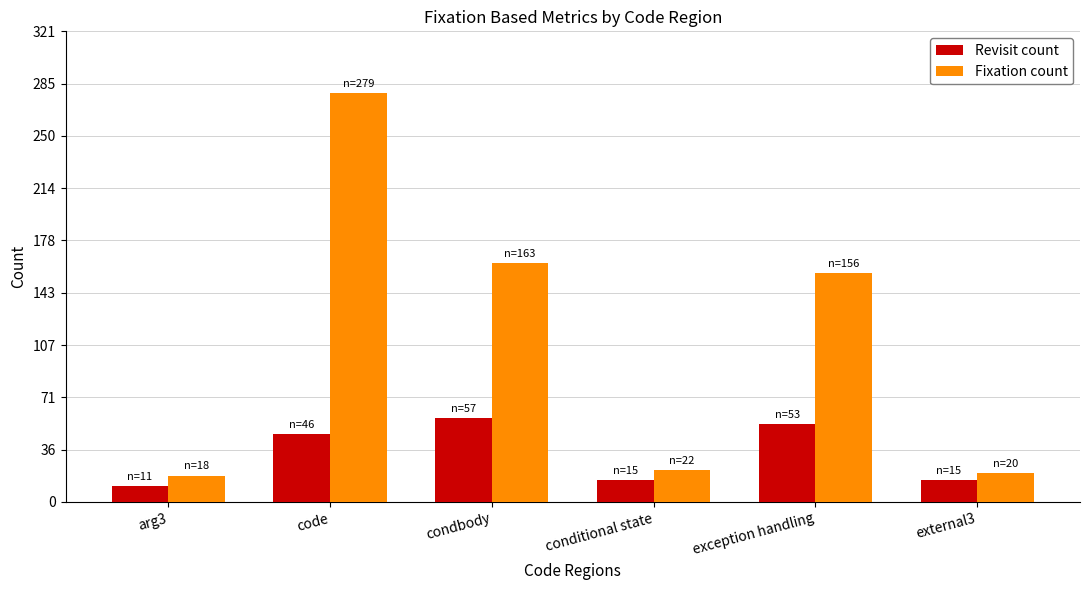

What is the label of the 4th bar from the left?

conditional state